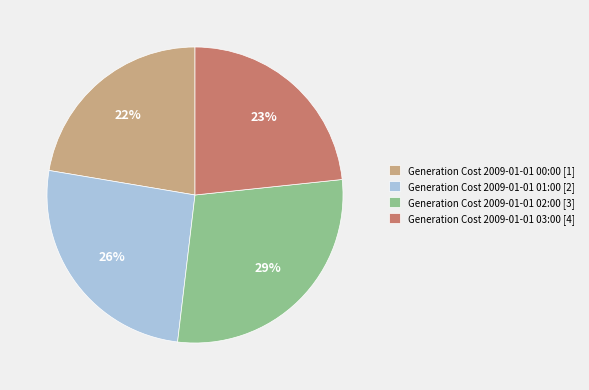

To the nearest percent, what percentage of the pie is Generation Cost 2009-01-01 03:00 [4]?

23%